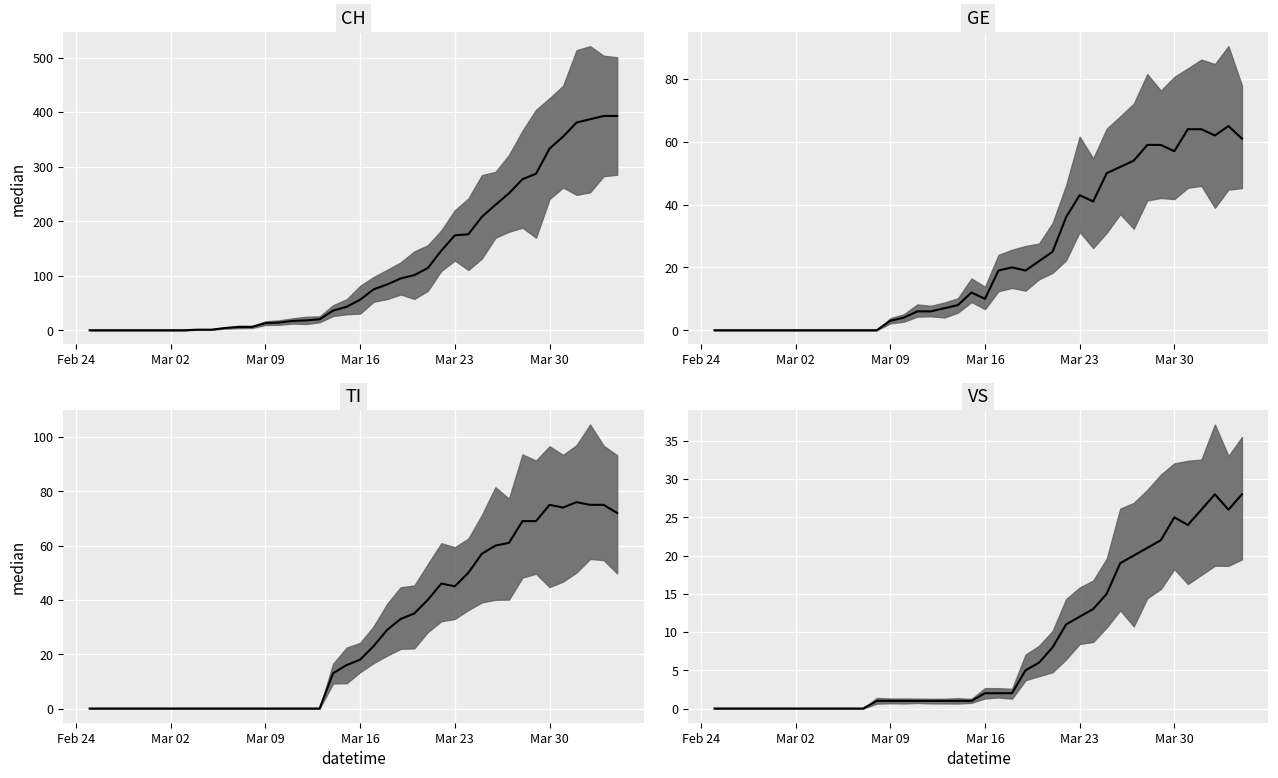

Between which two adjacent categories do VS median and GE median first intersect?

12 and 13